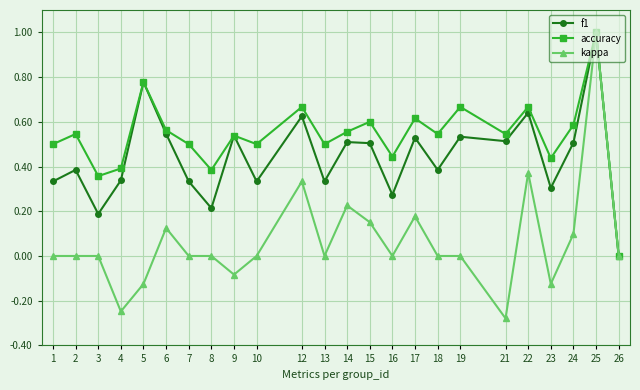

Where is f1 nearest to the value 0?

26